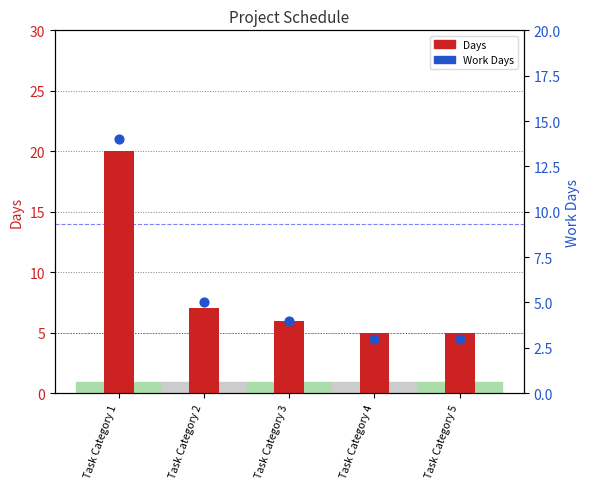

What is the total value across all series at Task Category 3?

10